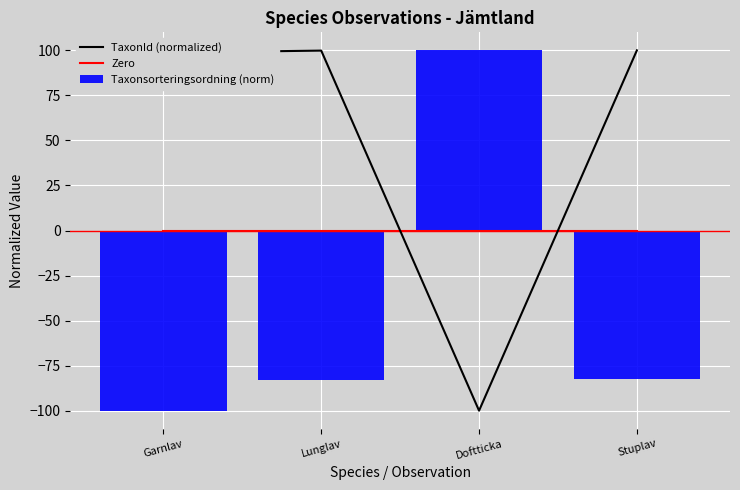

Where is Taxonsorteringsordning (norm) nearest to the value 0?

Stuplav